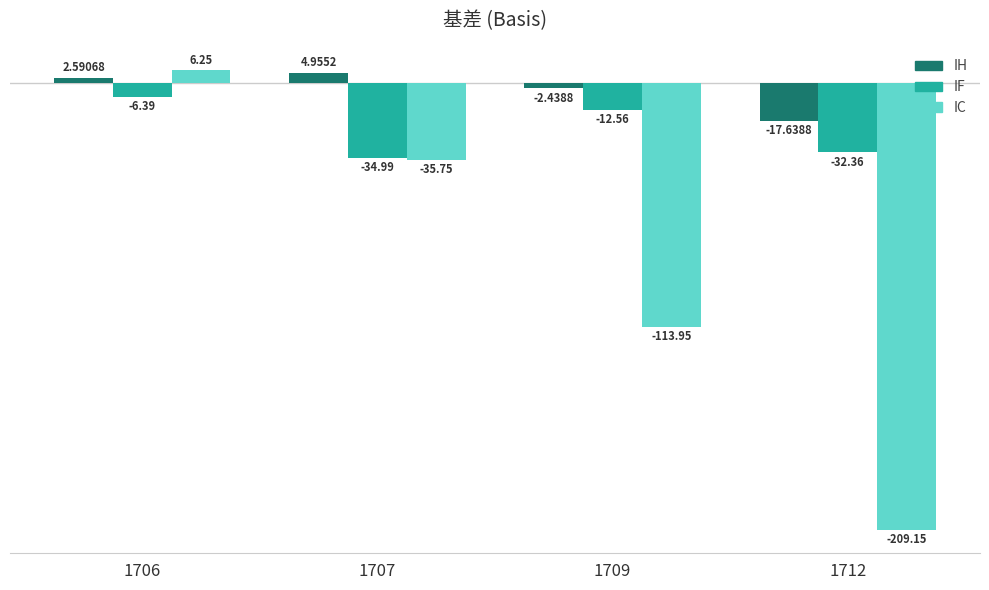

Rank the series at 1706 from highest to lowest value.

IC, IH, IF